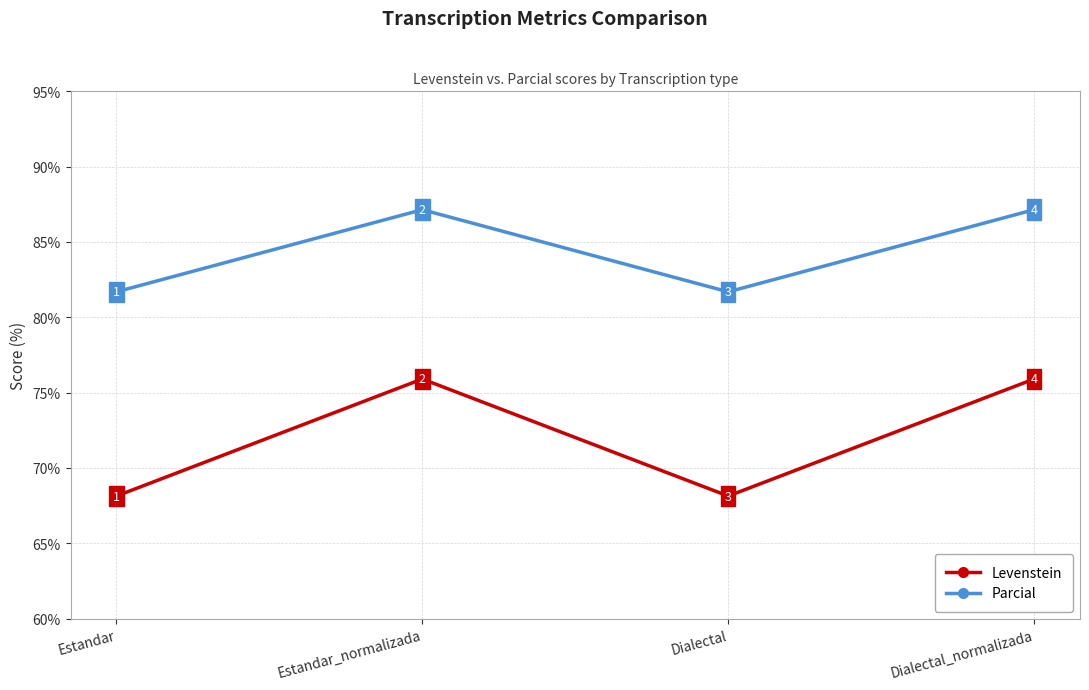

Which series has the largest total across all categories?

Parcial